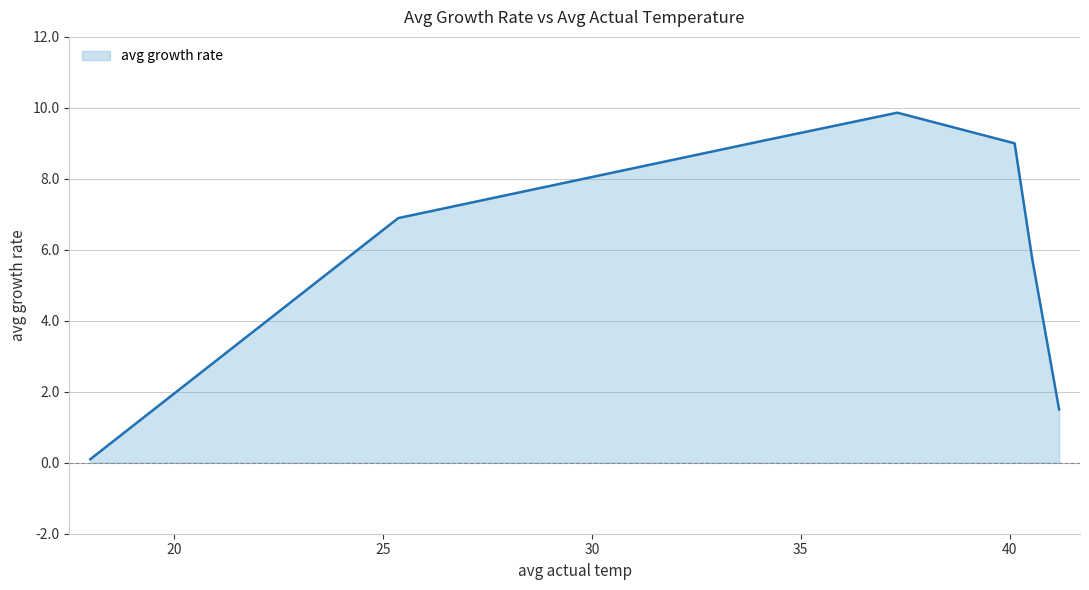

True or false: the data has more than 2 interior local peaks.

False